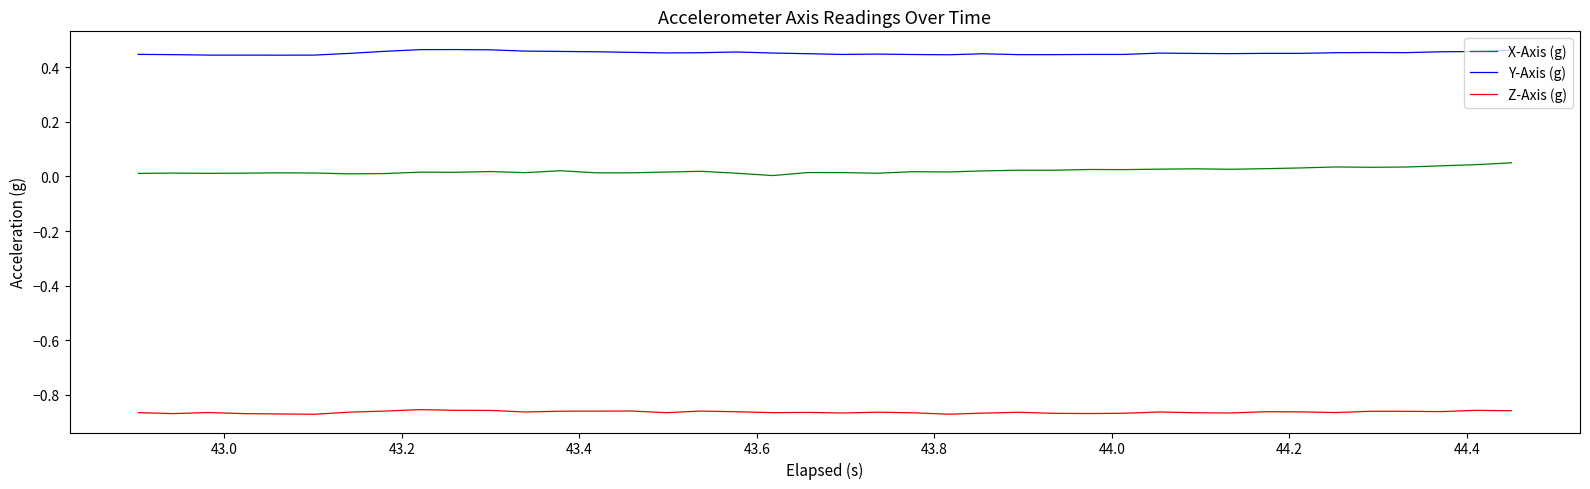

Which series has the largest total across all categories?

Y-Axis (g)